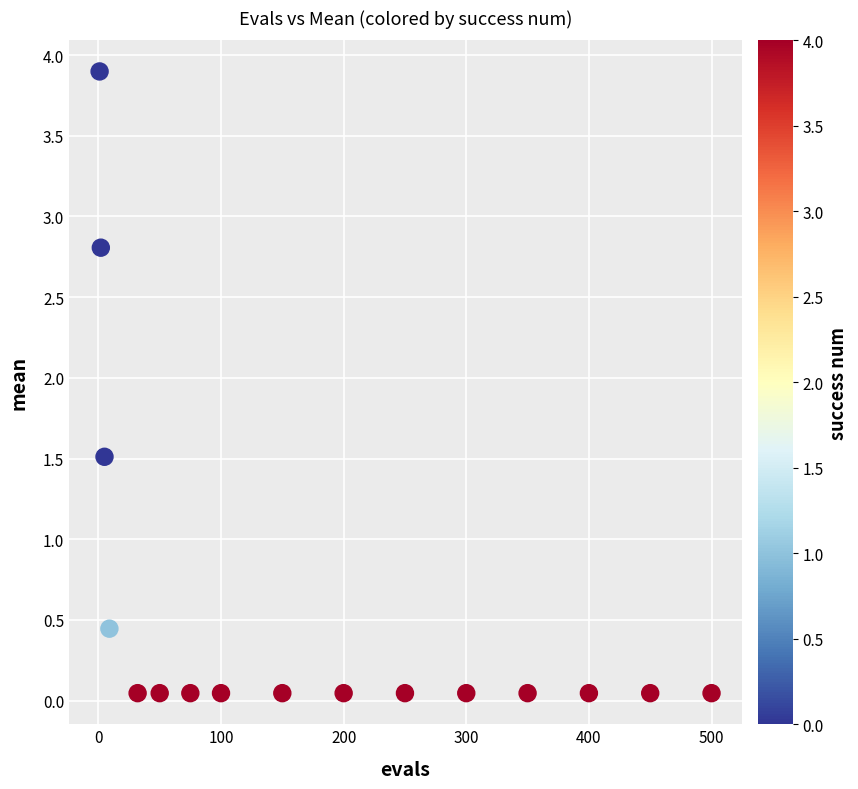

What Y value in the scatter plot is closest to 1?

1.5